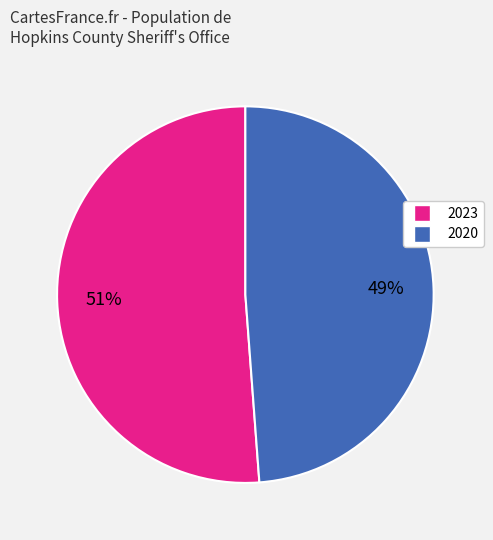

Which slice represents more than half of the pie?

2023